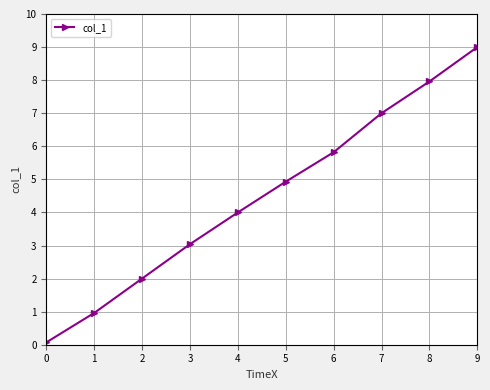

Is it true that the value at 5 is 4.9?

True